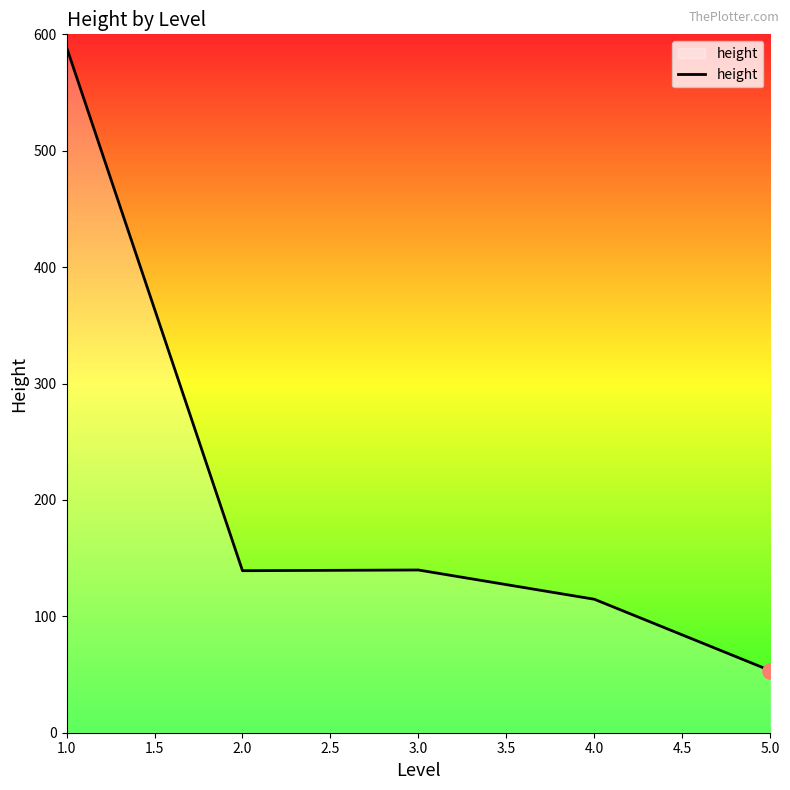

What is the change in value from 1.0 to 4.0?

-474.3